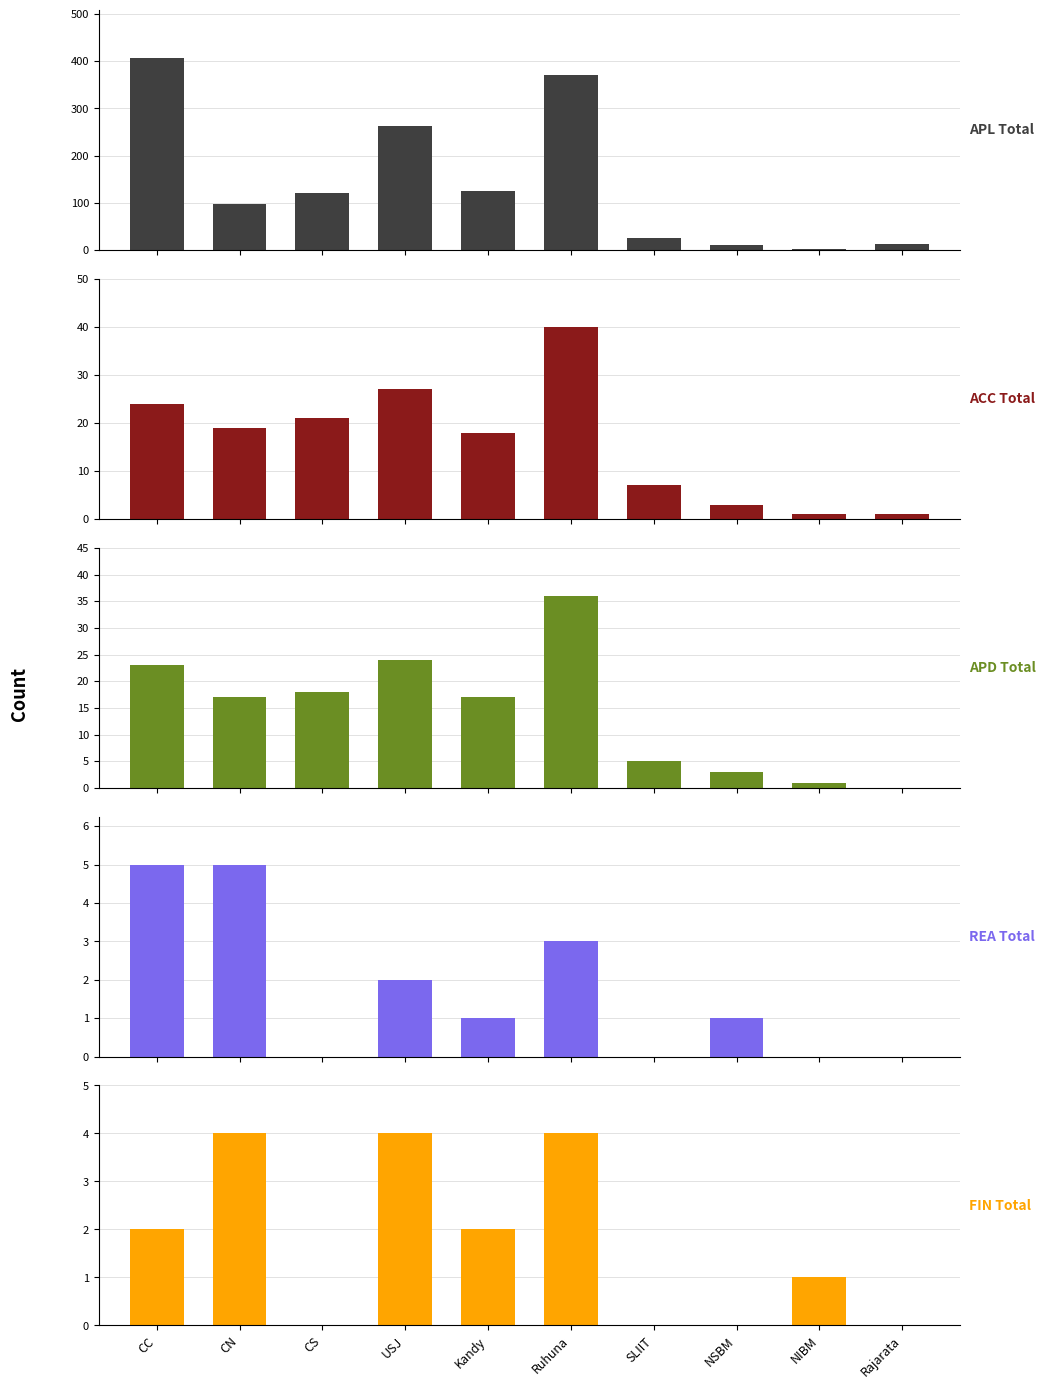

What is the sum of all APD_Total values?

144